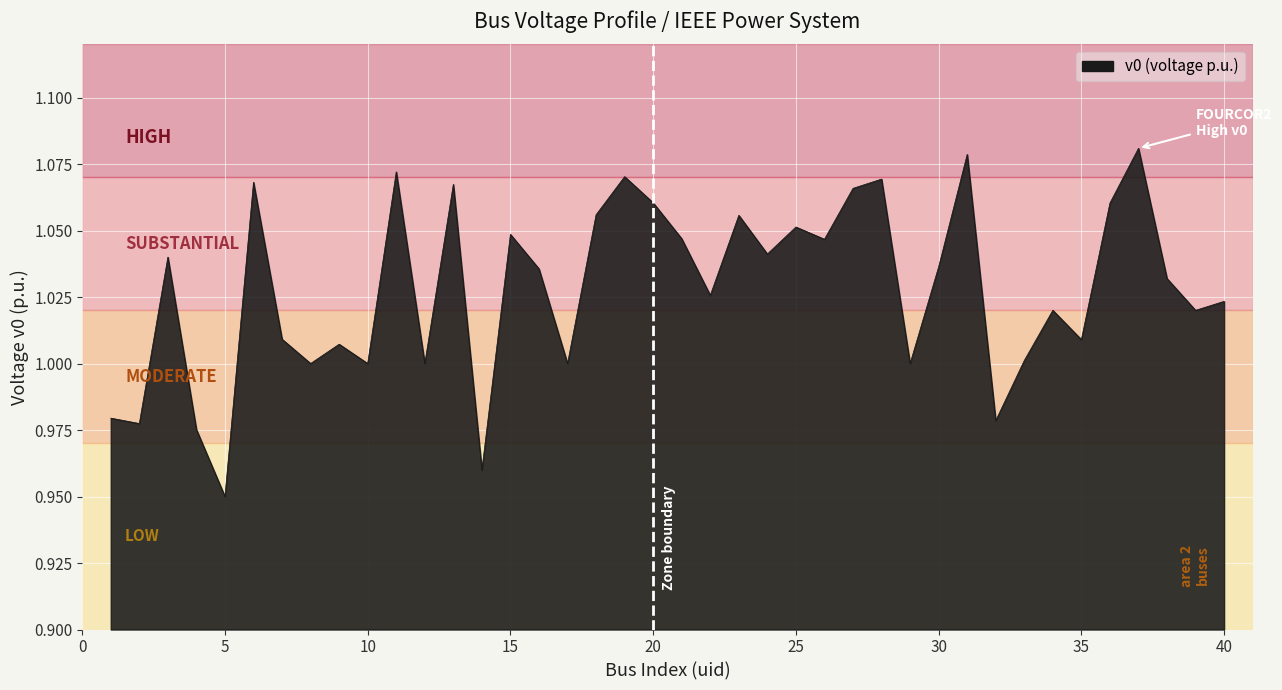

True or false: there are more than 2 points higher than both neighbors.

True